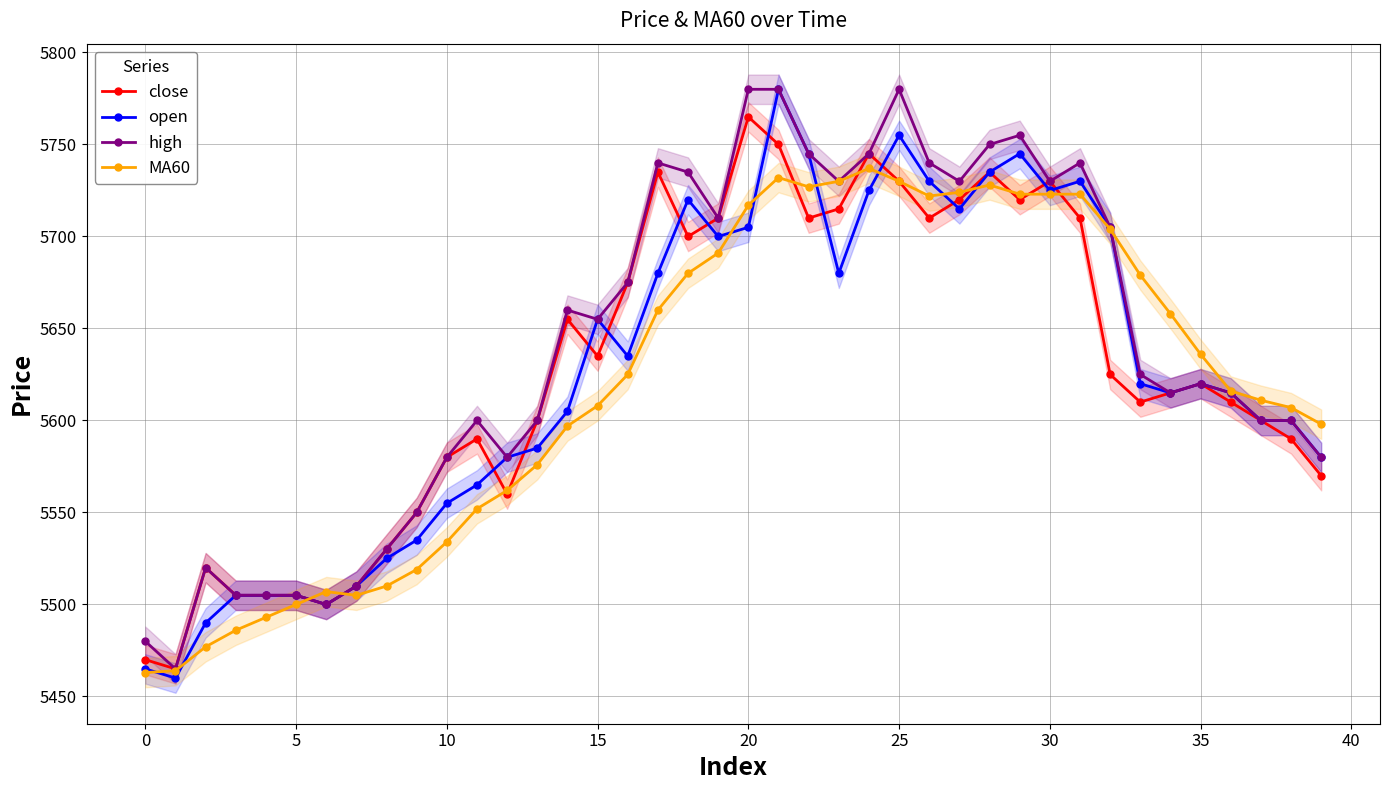

What is the highest value of the close series?

5765